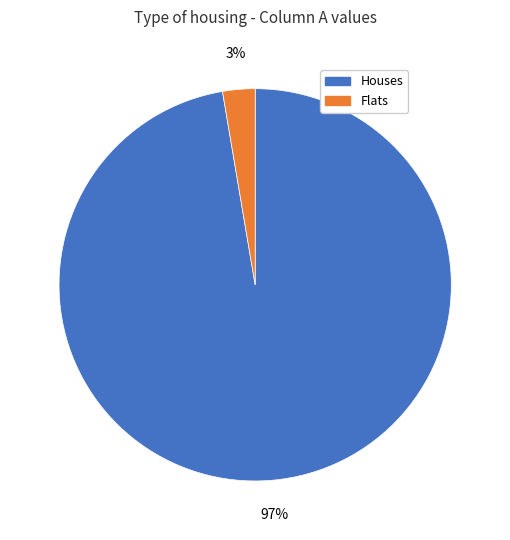

Is there a majority slice in this chart?

Yes